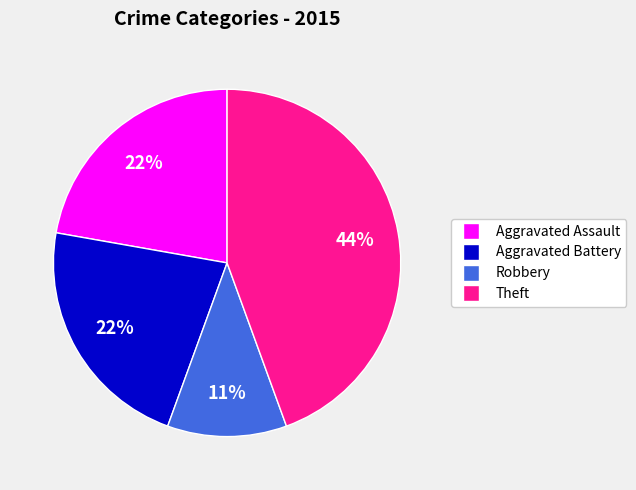

Does any single category account for the majority?

No